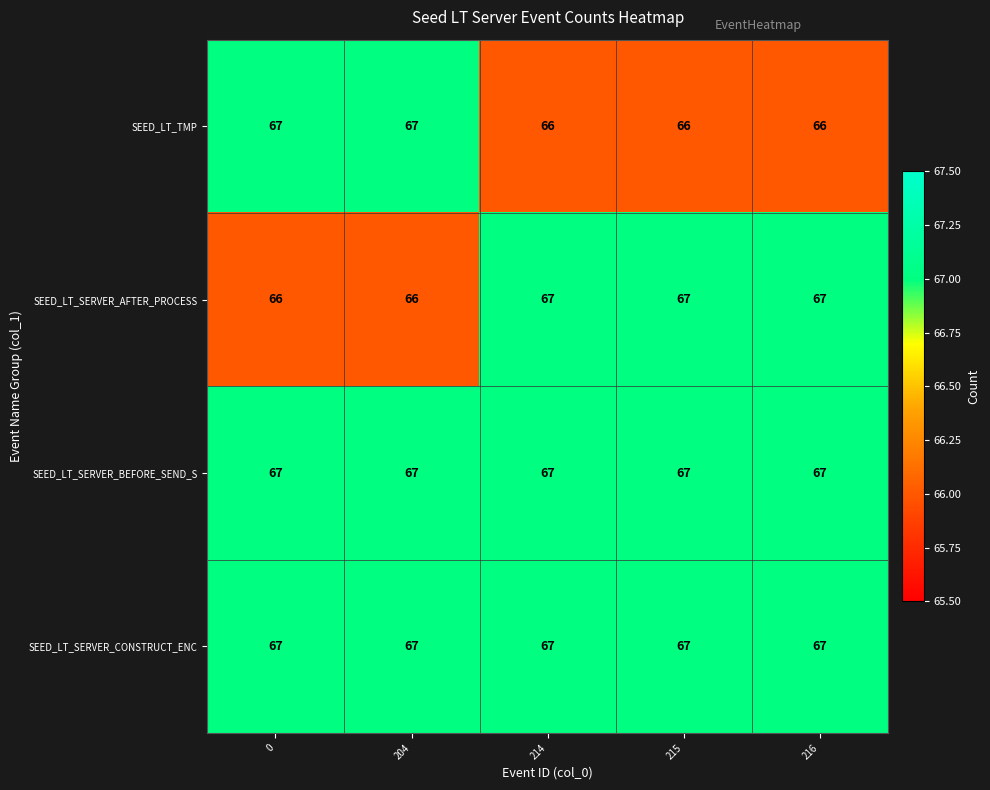

At how many categories does at least one series exceed 66?

5